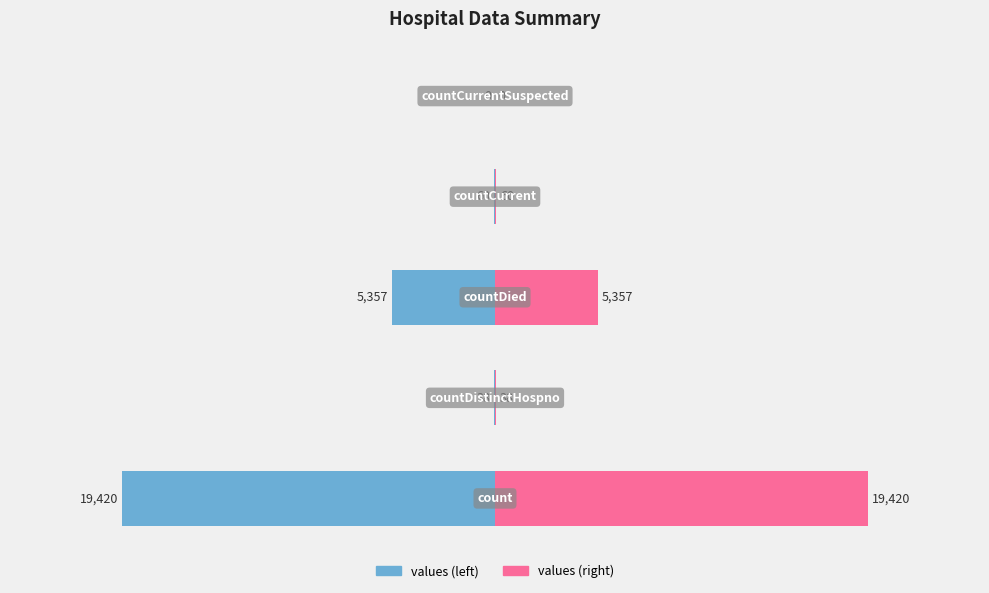

Reading left to right, extract all data points from this chart.

values: -19420	-38	-5357	-60	0
values (right): 19420	38	5357	60	0